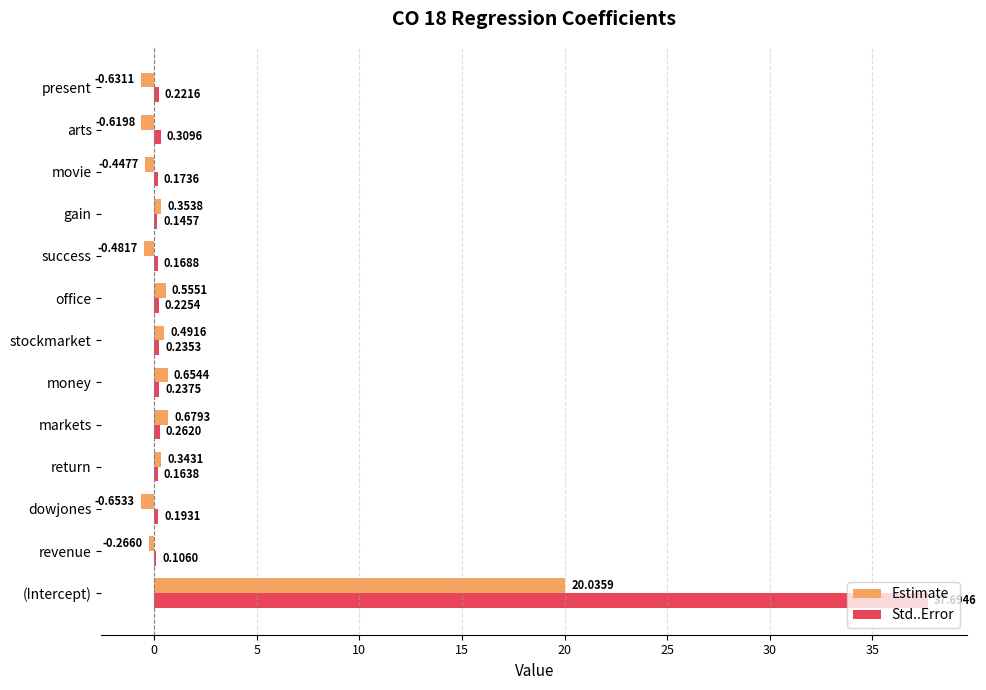

At which category is the sum across all series the highest?

(Intercept)